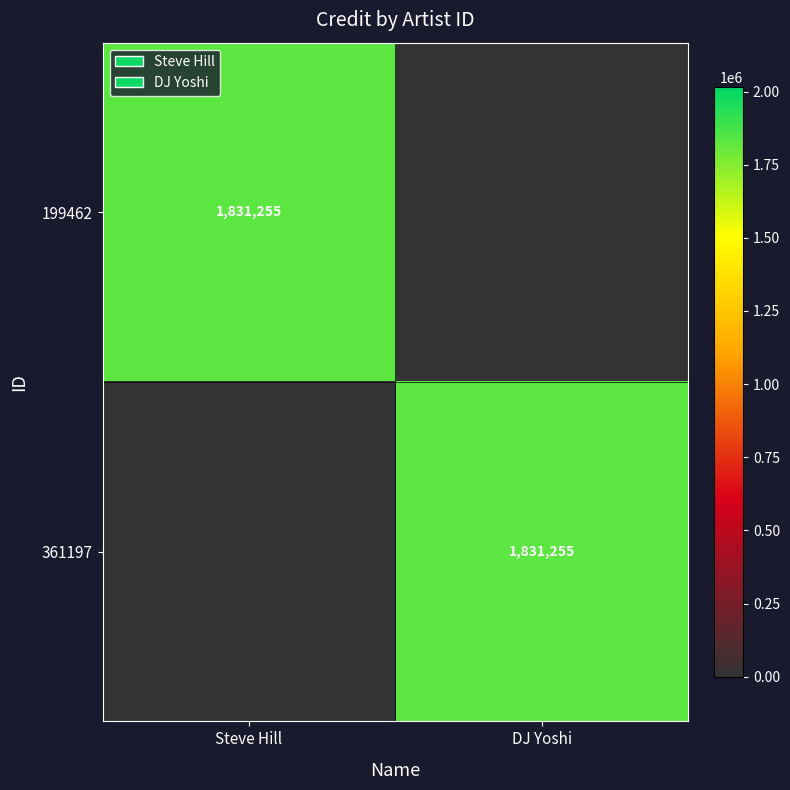

At how many categories does at least one series exceed 802934?

2